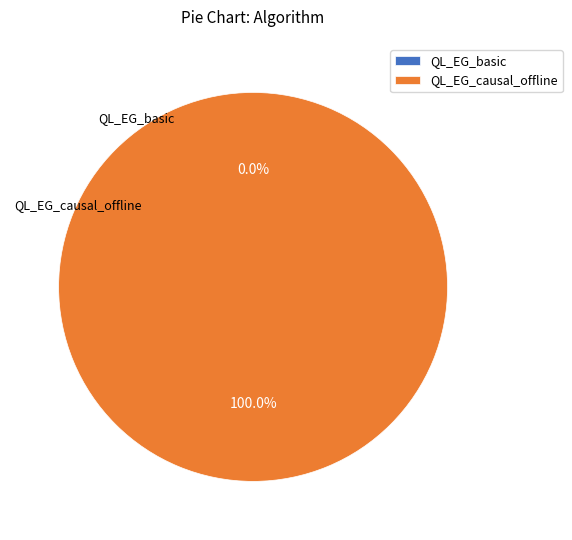

To the nearest percent, what is the average slice percentage?

50%